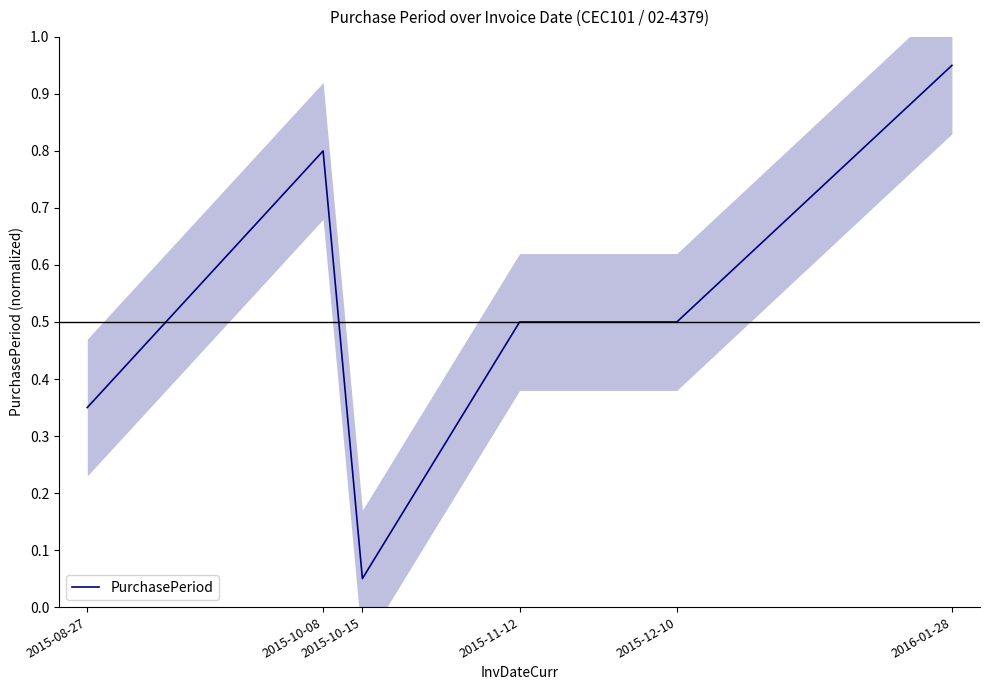

How many lines are shown in the chart?

1